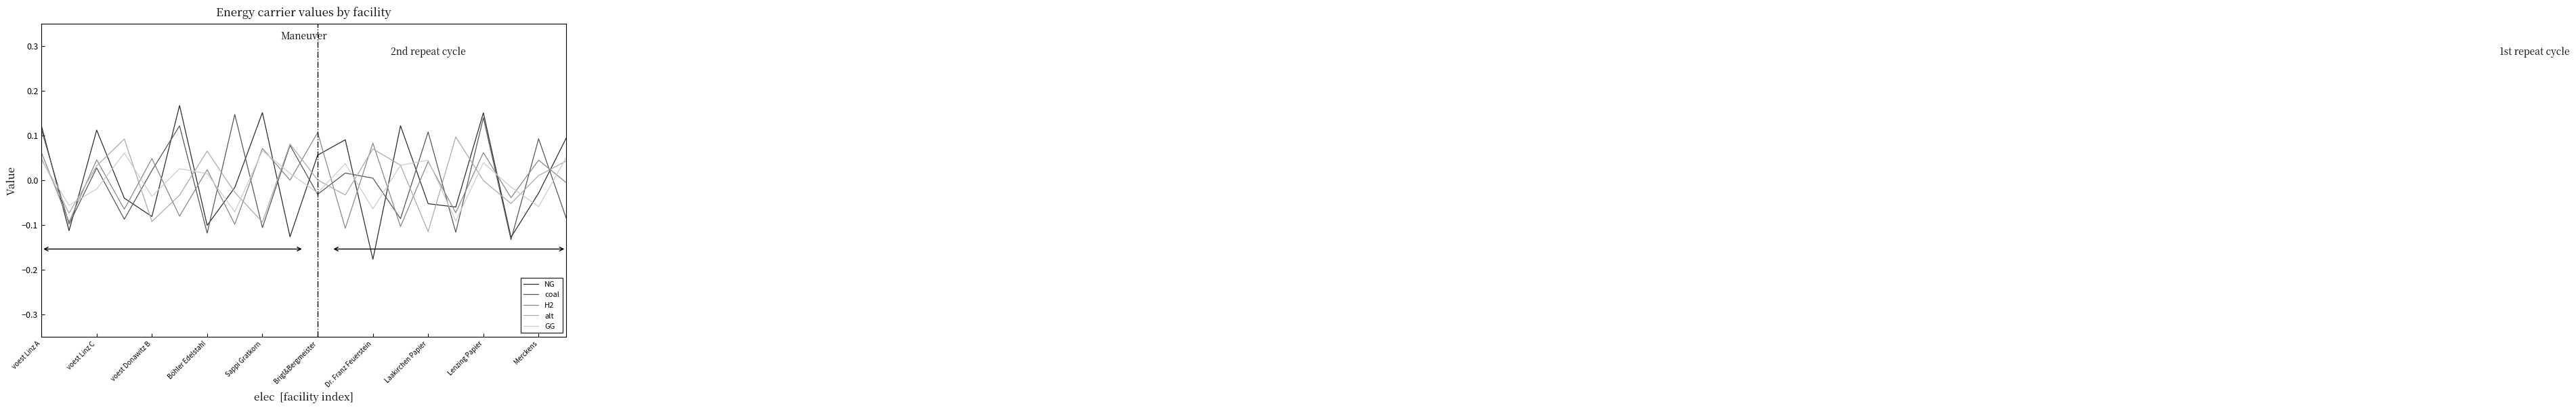

Which series has the widest spread of values?

NG